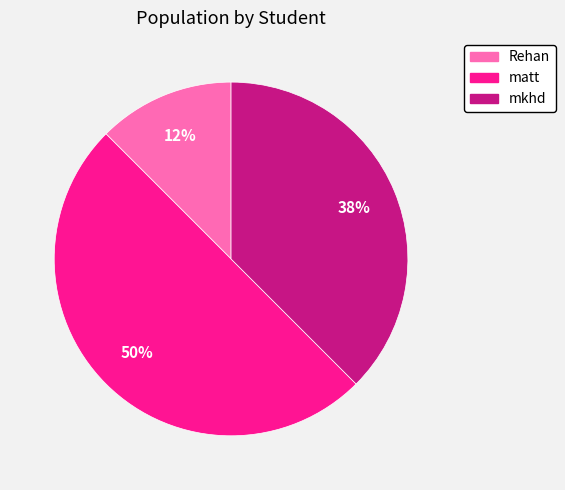

The mkhd slice represents 24% of the pie. True or false?

False